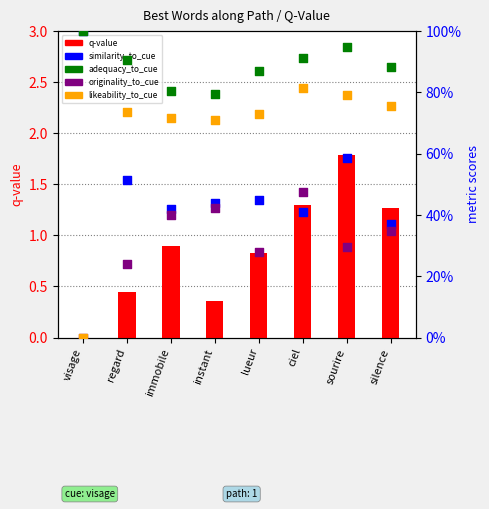

Which series has the largest total across all categories?

adequacy_to_cue